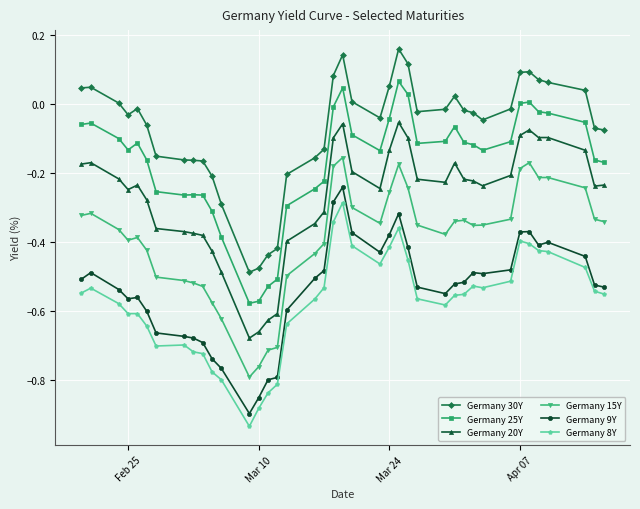

What is the difference between the maximum and minimum values in the Germany 20Y series?

0.6